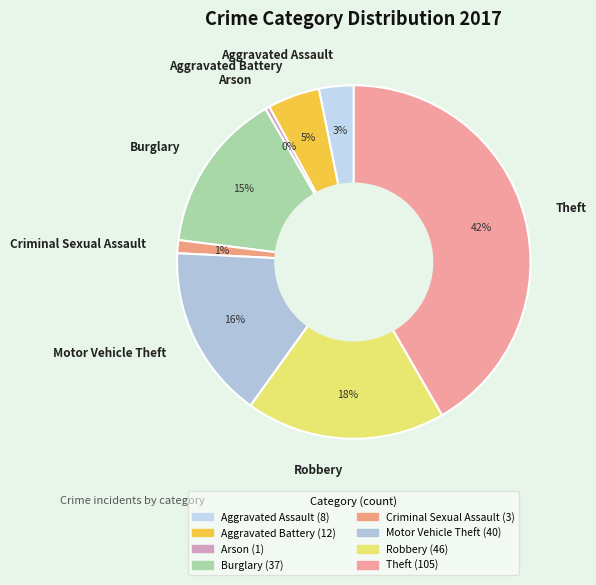

To the nearest percent, what is the difference between the Aggravated Assault and Arson slice percentages?

3%